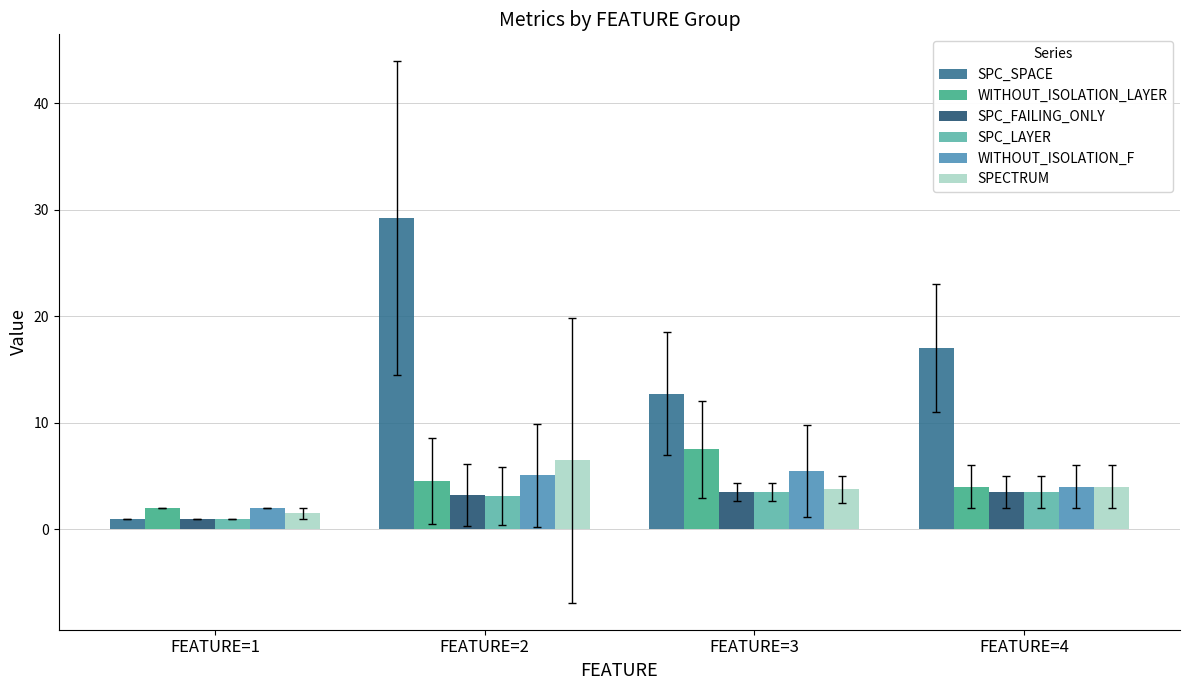

What is the sum of the WITHOUT_ISOLATION_F values at FEATURE=2 and FEATURE=3?

10.6